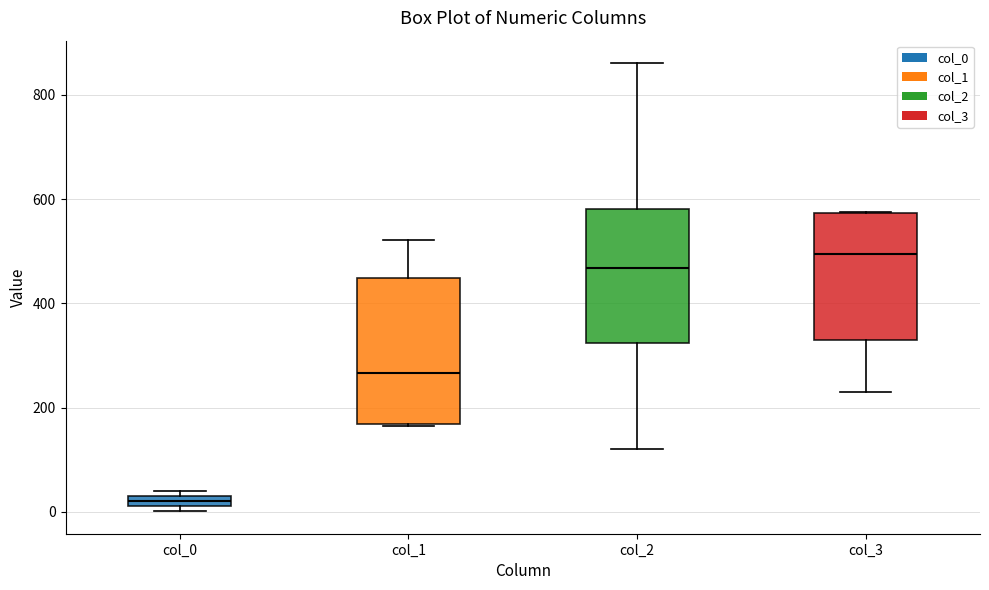

Where is the upper edge of the box for col_0 on the y-axis? The values are not printed on the chart, so give them approximately, as read against the axis.

40